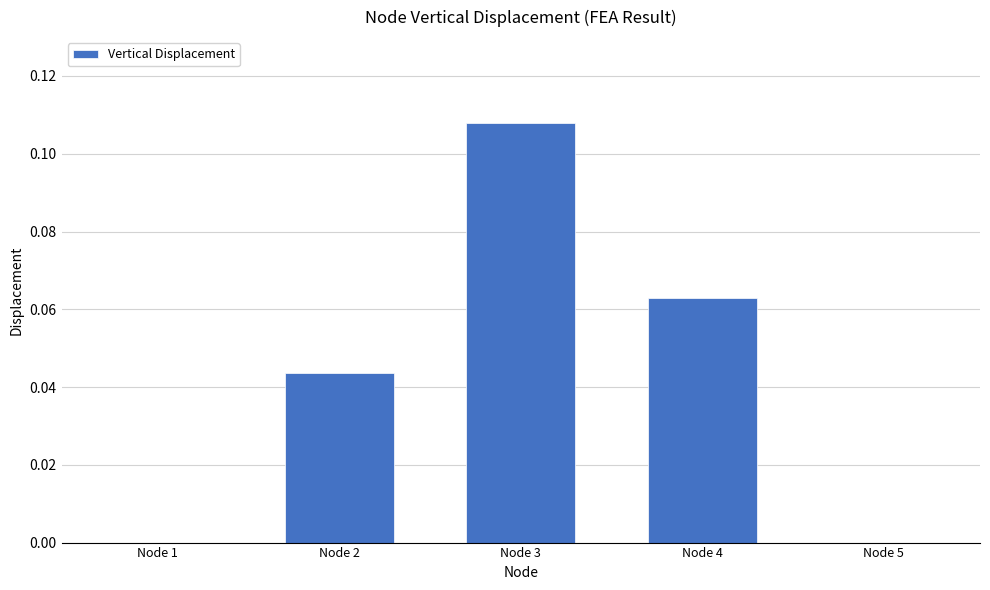

How many values are between 0 and 1?

5